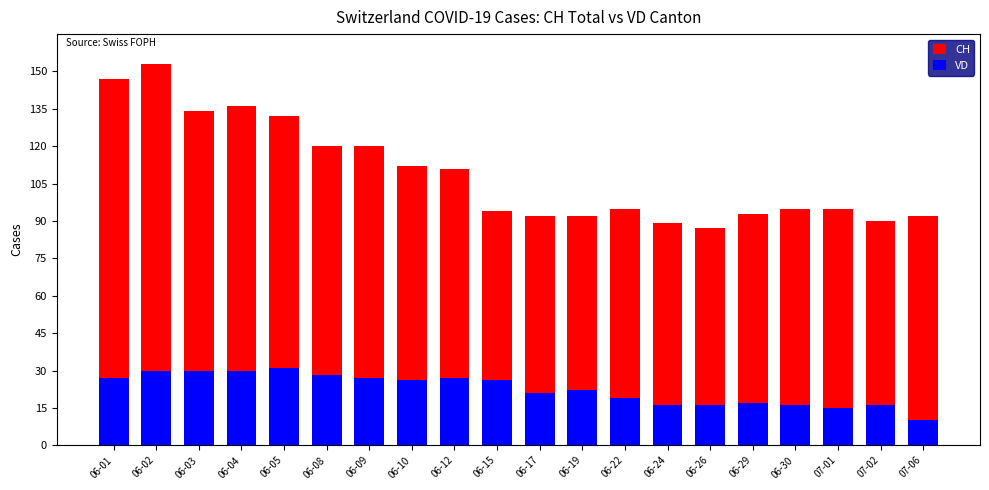

The VD series shows 25 at 07-01. True or false?

False